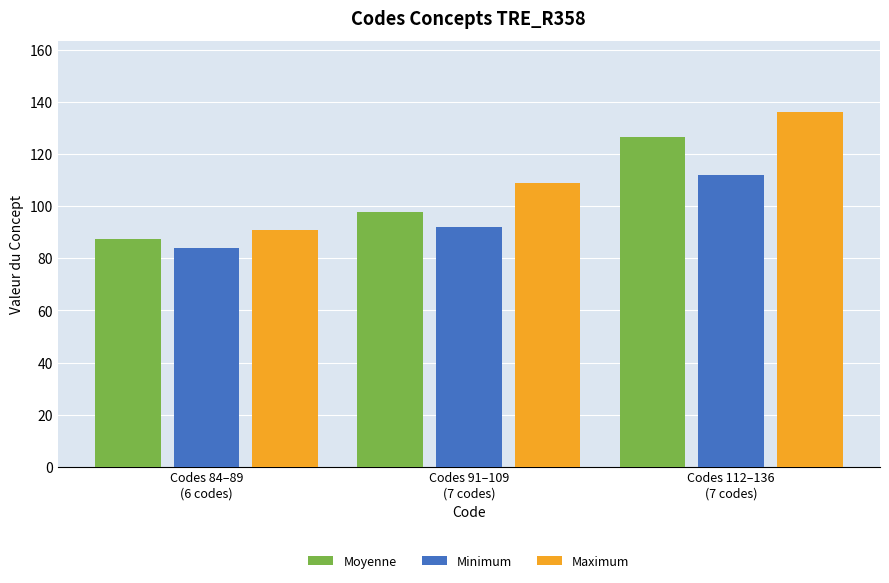

Which series has the widest spread of values?

Maximum